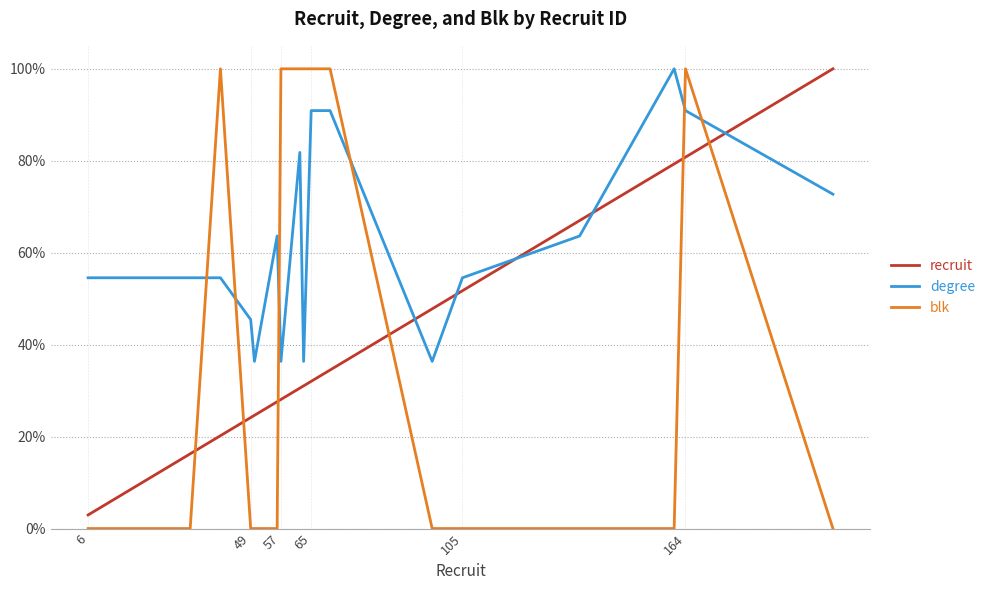

Does the chart have visible grid lines?

Yes